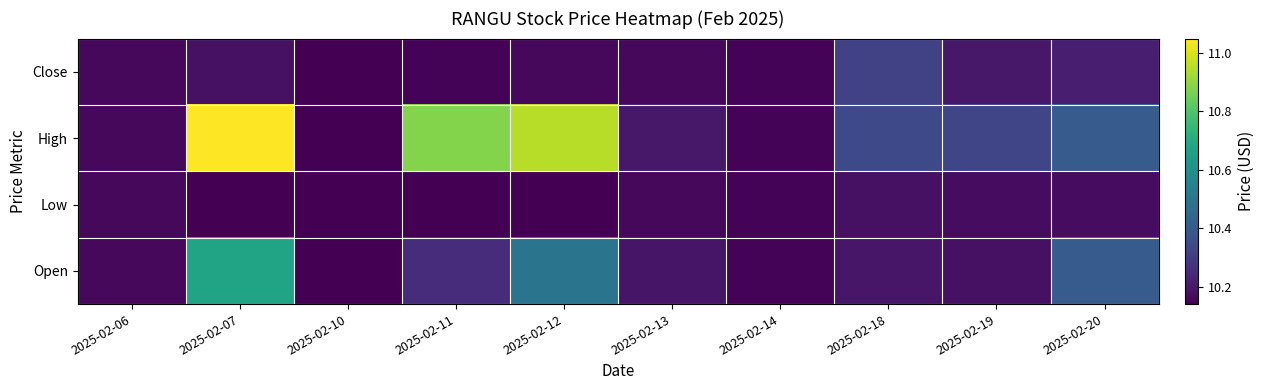

Reading right to left, transcribe all the data shown in this chart.

Close: 2025-02-20=10.2	2025-02-19=10.2	2025-02-18=10.3	2025-02-14=10.1	2025-02-13=10.2	2025-02-12=10.2	2025-02-11=10.1	2025-02-10=10.1	2025-02-07=10.2	2025-02-06=10.2
High: 2025-02-20=10.4	2025-02-19=10.3	2025-02-18=10.3	2025-02-14=10.1	2025-02-13=10.2	2025-02-12=11.0	2025-02-11=10.9	2025-02-10=10.1	2025-02-07=11.0	2025-02-06=10.2
Low: 2025-02-20=10.2	2025-02-19=10.2	2025-02-18=10.2	2025-02-14=10.1	2025-02-13=10.2	2025-02-12=10.1	2025-02-11=10.1	2025-02-10=10.1	2025-02-07=10.1	2025-02-06=10.2
Open: 2025-02-20=10.4	2025-02-19=10.2	2025-02-18=10.2	2025-02-14=10.1	2025-02-13=10.2	2025-02-12=10.5	2025-02-11=10.3	2025-02-10=10.1	2025-02-07=10.7	2025-02-06=10.2